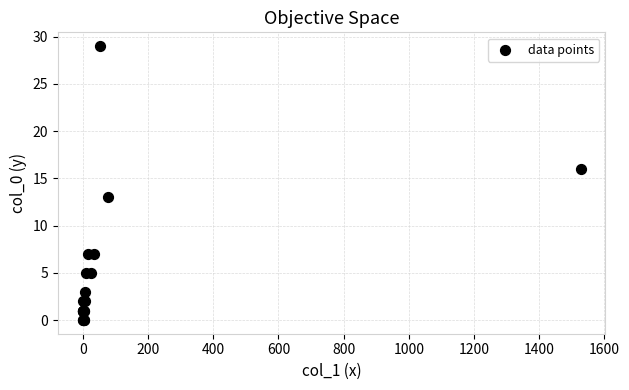

What Y value in the scatter plot is closest to 14?

13